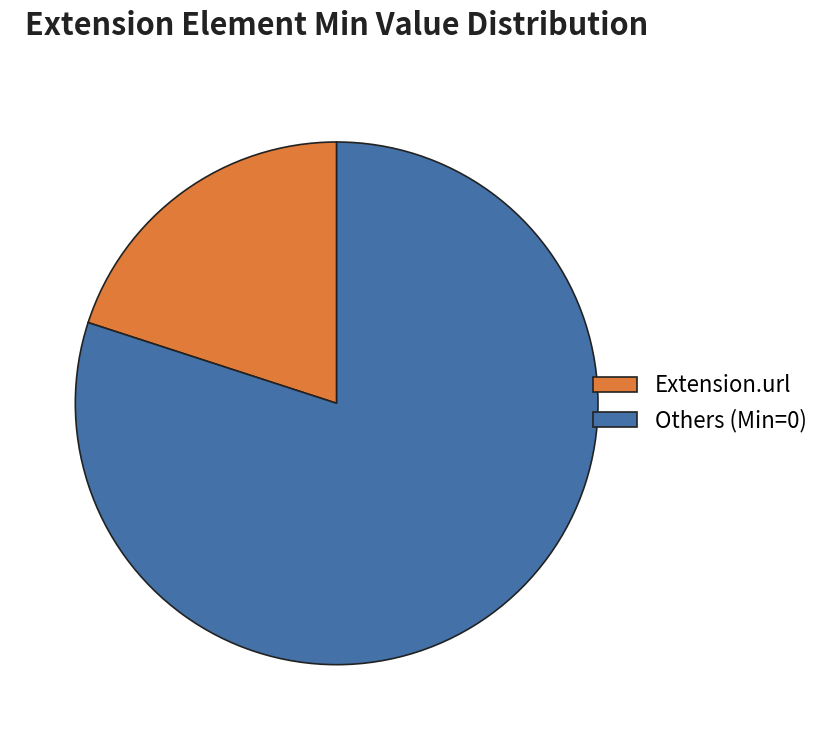

True or false: Extension.url accounts for 20% of the total.

True